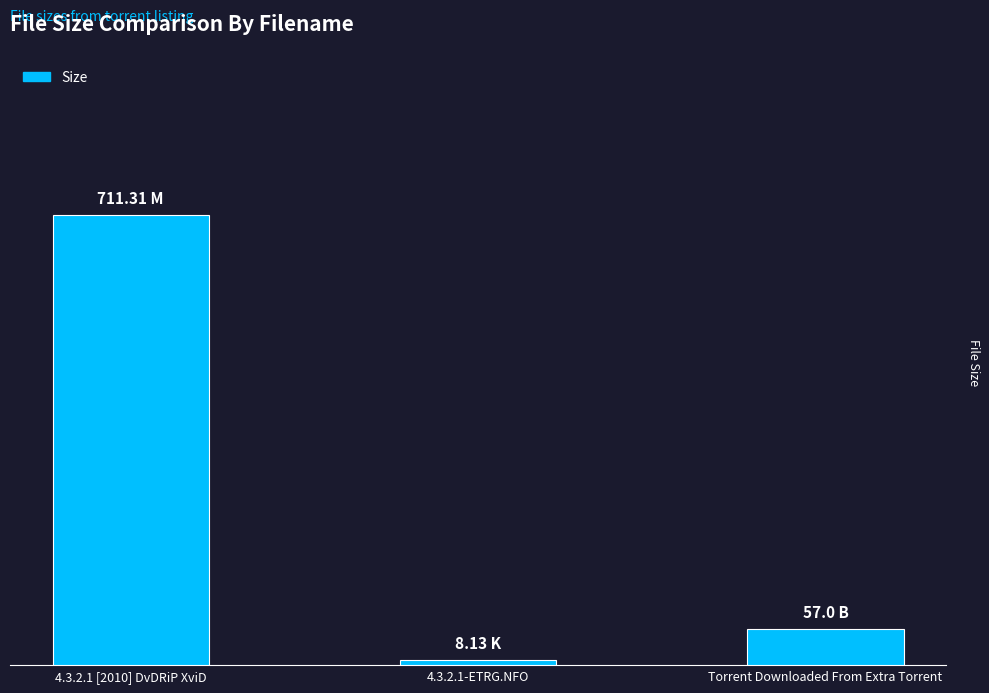

The value at Torrent Downloaded From Extra Torrent is 27.1. True or false?

False